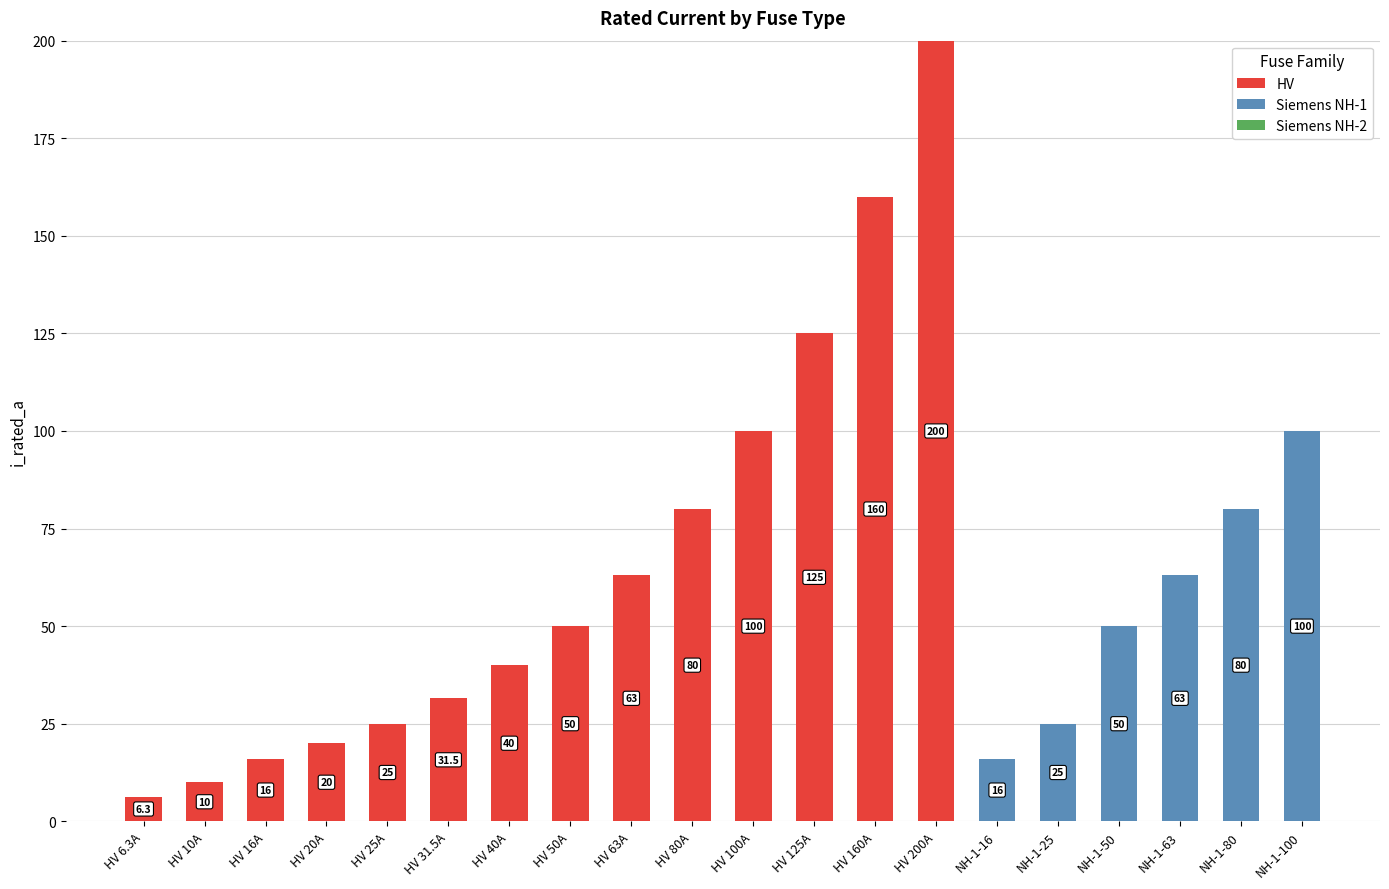

Reading left to right, transcribe the values for HV.

HV 6.3A=6.3	HV 10A=10.0	HV 16A=16.0	HV 20A=20.0	HV 25A=25.0	HV 31.5A=31.5	HV 40A=40.0	HV 50A=50.0	HV 63A=63.0	HV 80A=80.0	HV 100A=100.0	HV 125A=125.0	HV 160A=160.0	HV 200A=200.0	NH-1-16=0.0	NH-1-25=0.0	NH-1-50=0.0	NH-1-63=0.0	NH-1-80=0.0	NH-1-100=0.0